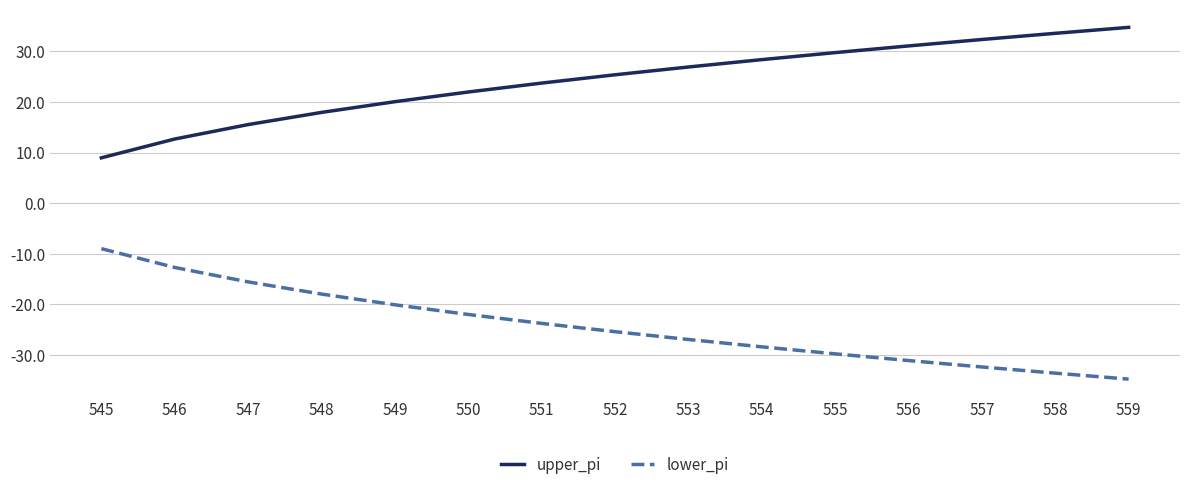

True or false: lower_pi and upper_pi cross at least once.

False